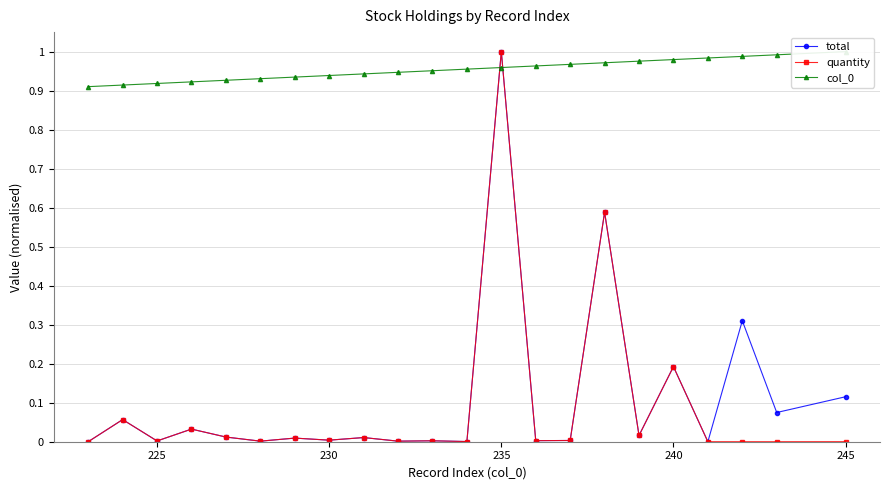

Which category has the highest value in the total series?

235